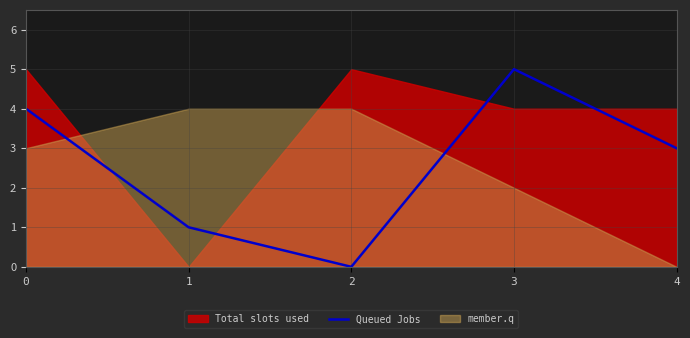

How many values are above zero?

4